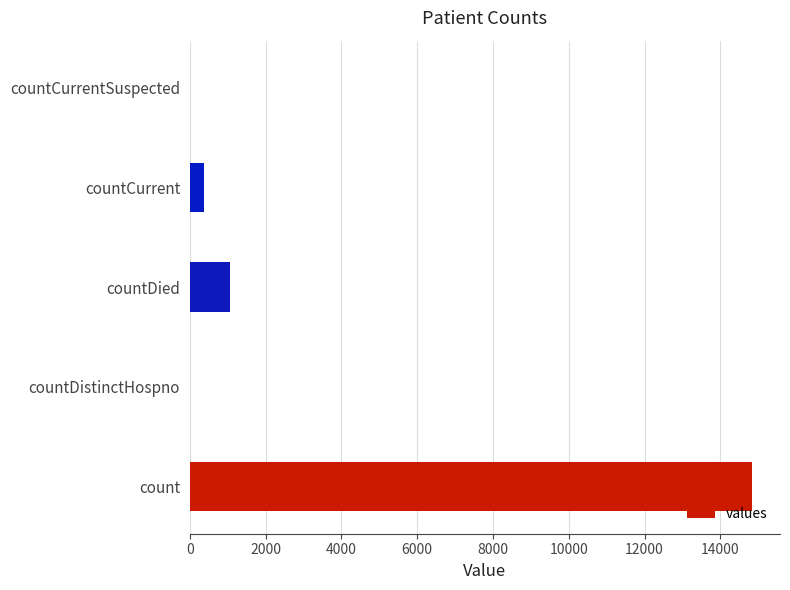

Which category has the highest value across all series?

count